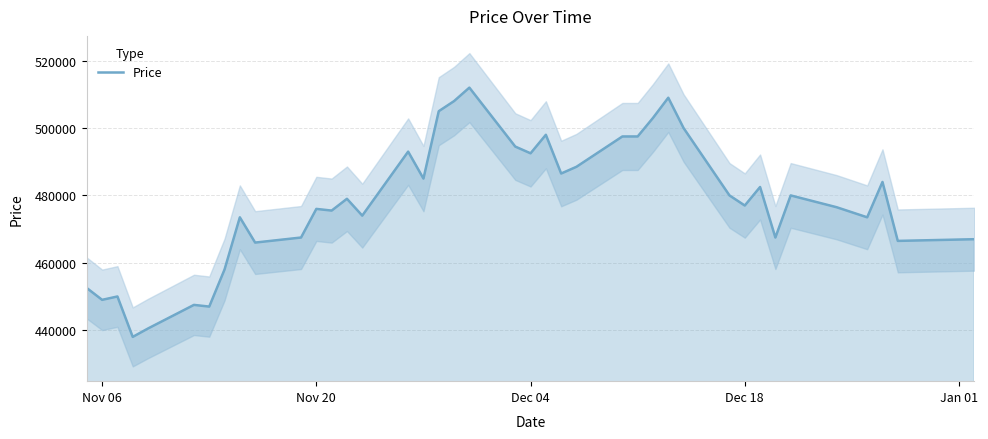

How many lines are shown in the chart?

1